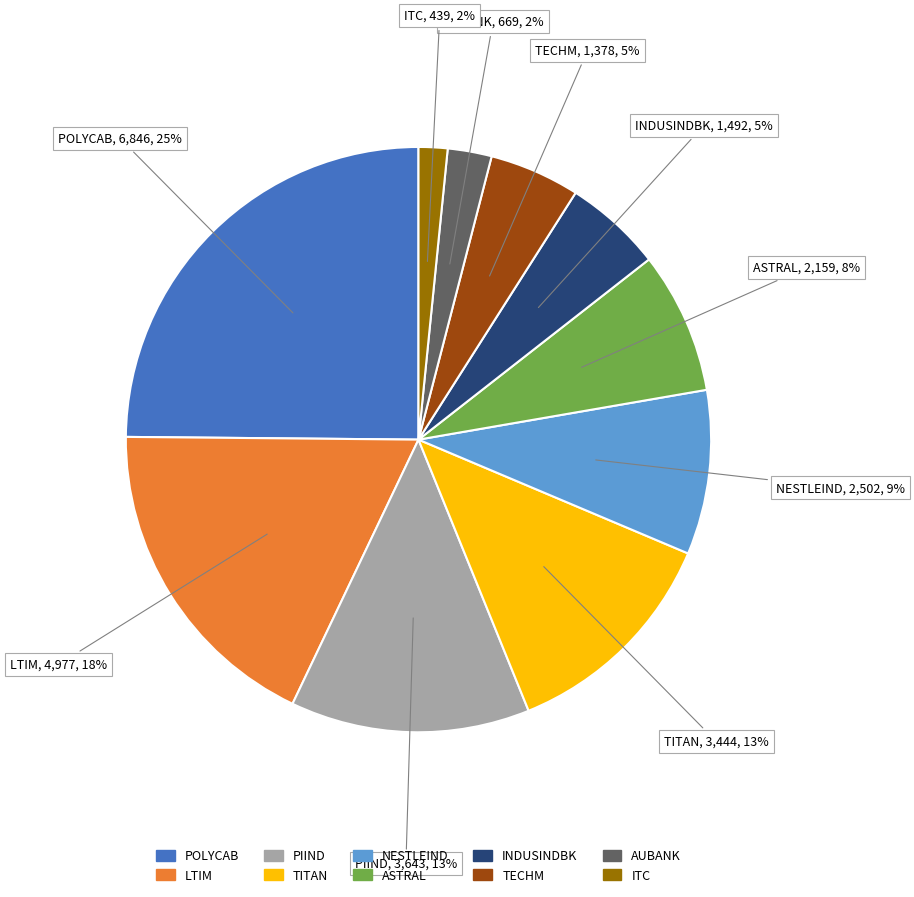

Which has a higher value, ASTRAL or PIIND?

PIIND